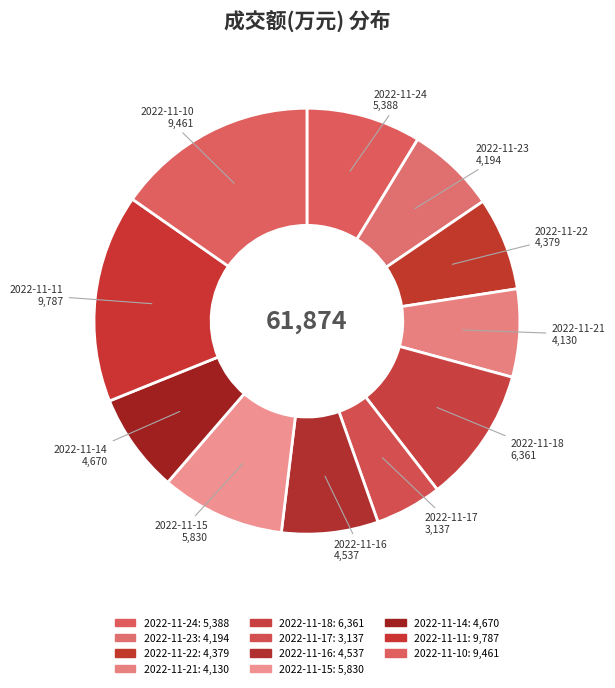

Count the number of slices in the pie.

11